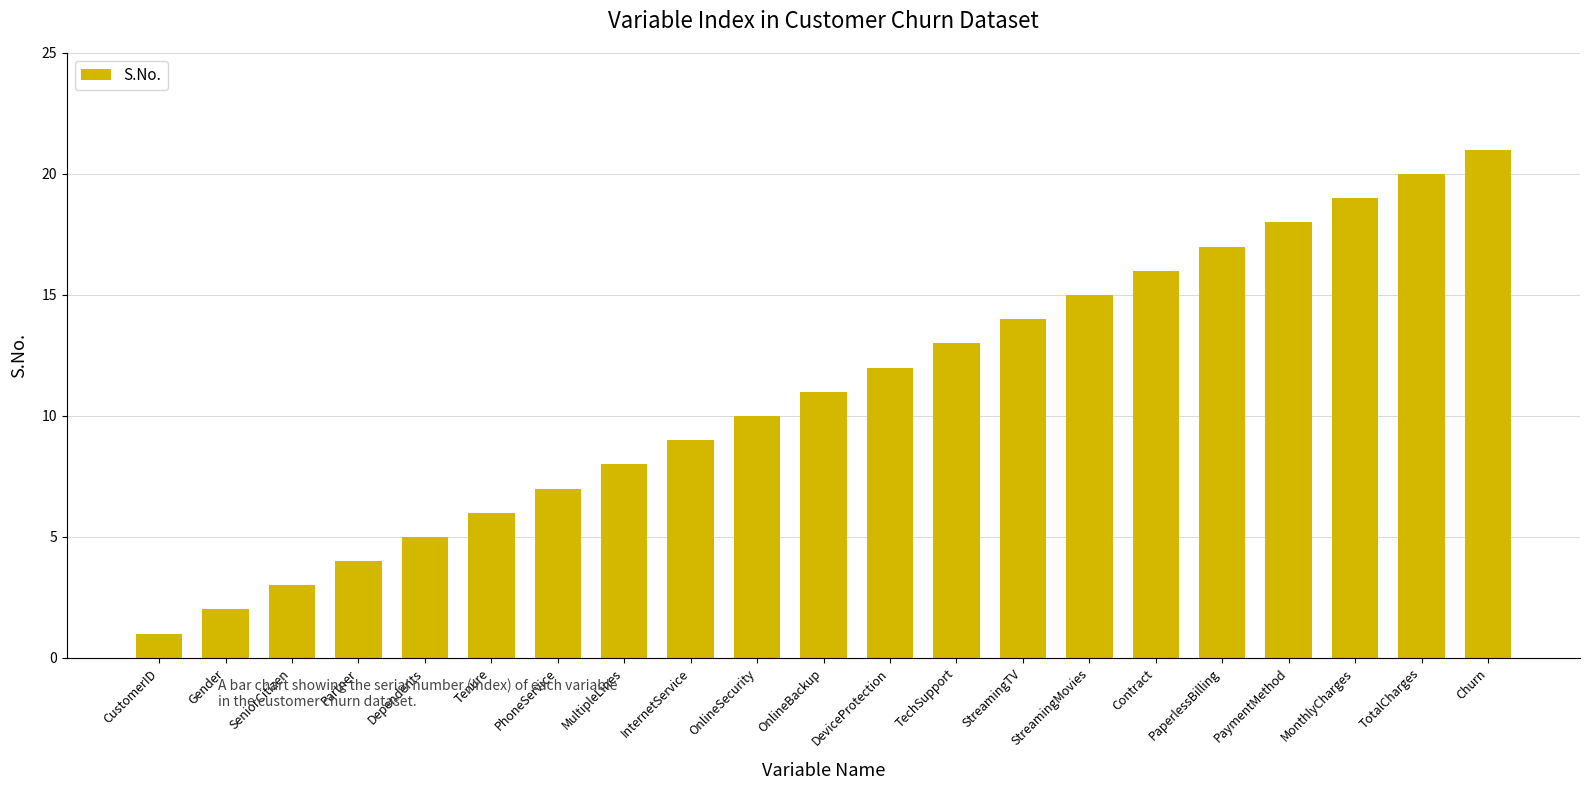

List the labels in order of value, smallest first.

CustomerID, Gender, SeniorCitizen, Partner, Dependents, Tenure, PhoneService, MultipleLines, InternetService, OnlineSecurity, OnlineBackup, DeviceProtection, TechSupport, StreamingTV, StreamingMovies, Contract, PaperlessBilling, PaymentMethod, MonthlyCharges, TotalCharges, Churn